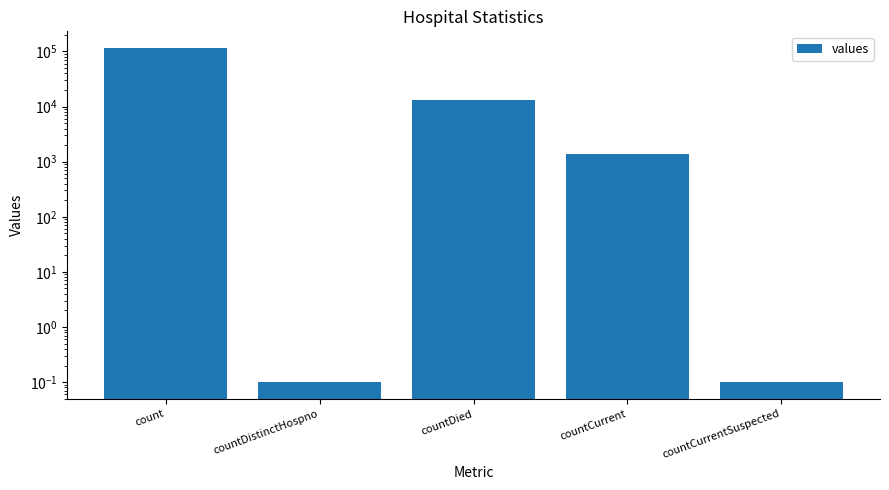

What is the label of the 4th bar from the left?

countCurrent